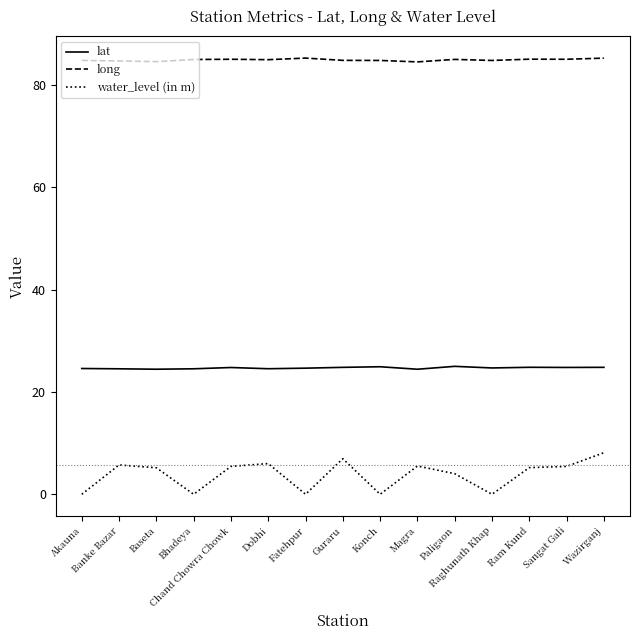

True or false: water_level (in m) and lat intersect in this chart.

False